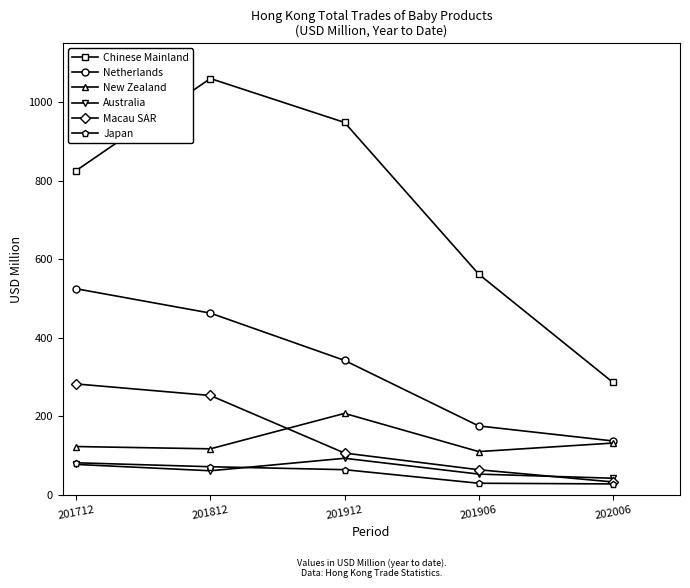

What is the spread (max minus min) of values at 201712?

748.5